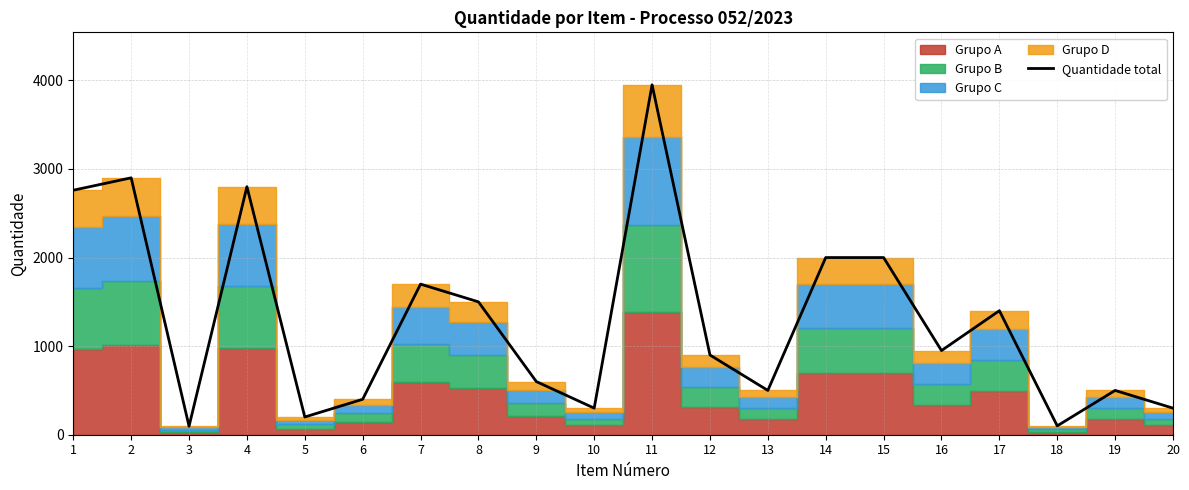

What is the difference between the second highest and second lowest values?

2800